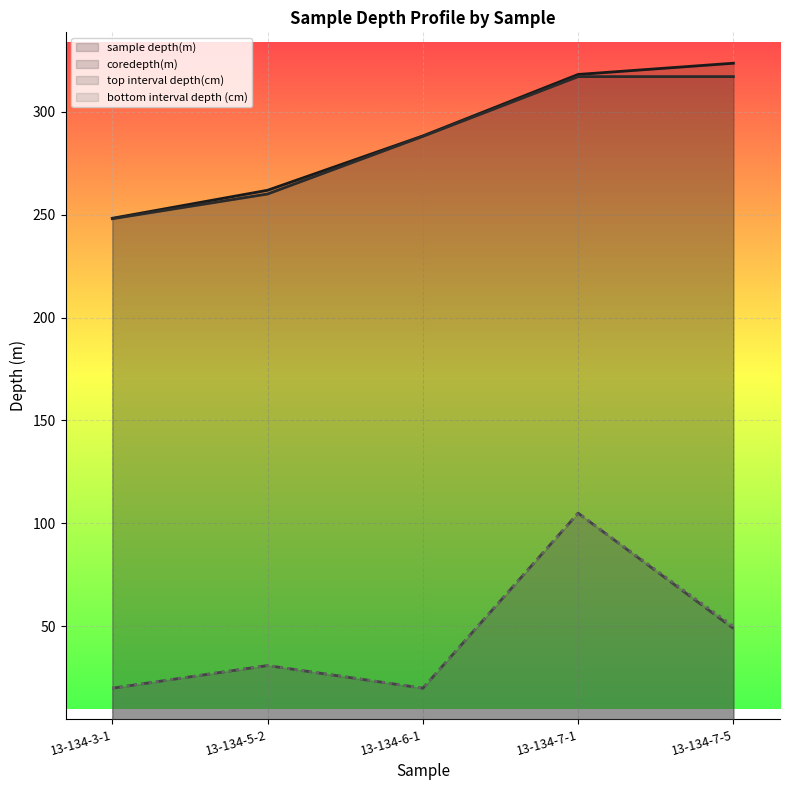

What is the value of the sample depth(m) point at the 4th from the left?

318.1